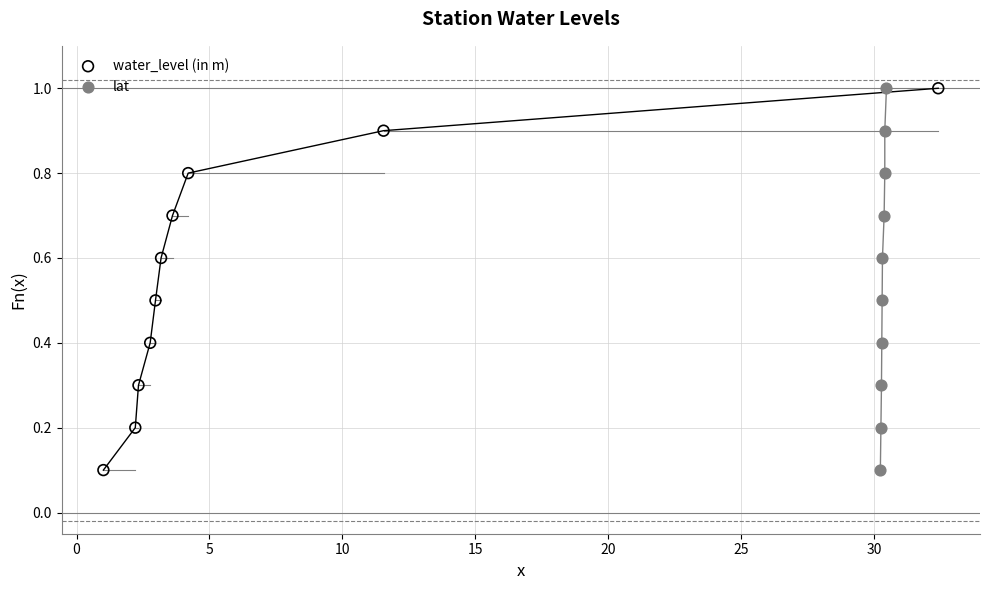

What are all the series names shown in the legend?

water_level (in m), lat